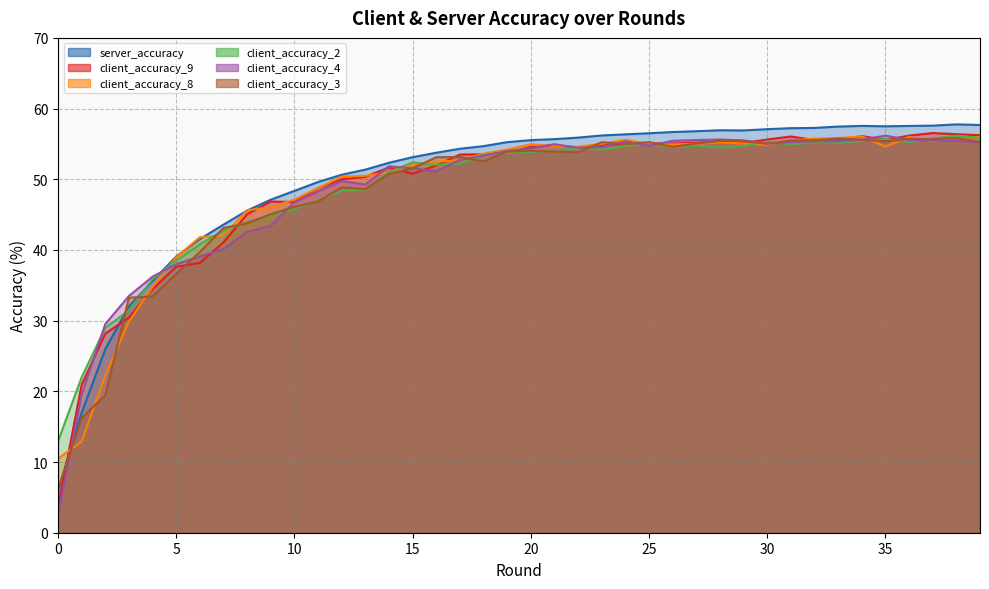

Rank the series at 20 from highest to lowest value.

server_accuracy, client_accuracy_8, client_accuracy_9, client_accuracy_4, client_accuracy_3, client_accuracy_2